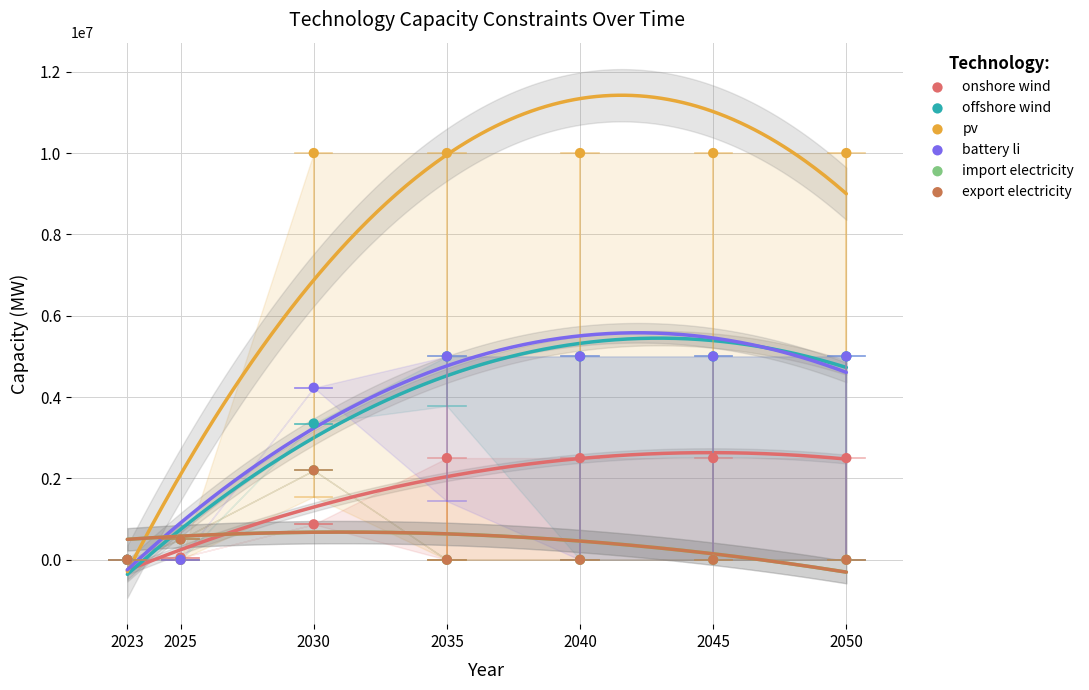

What are all the series names shown in the legend?

onshore wind, offshore wind, pv, battery li, import electricity, export electricity